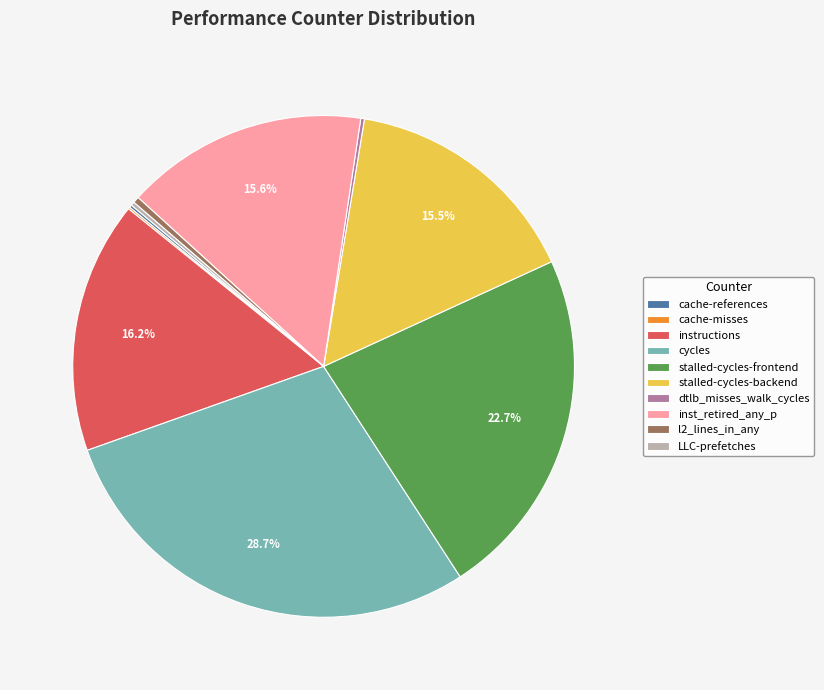

Is stalled-cycles-frontend the majority of the pie?

No